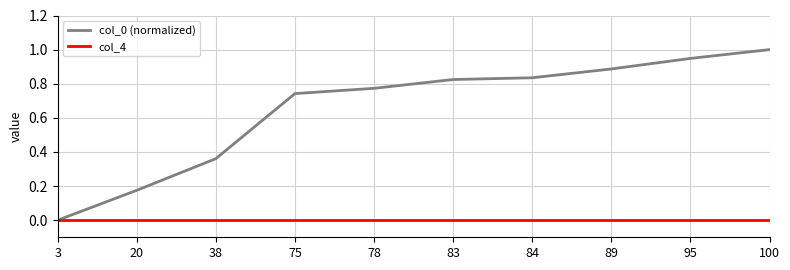

Which series has the largest range (max minus min)?

col_0 (normalized)